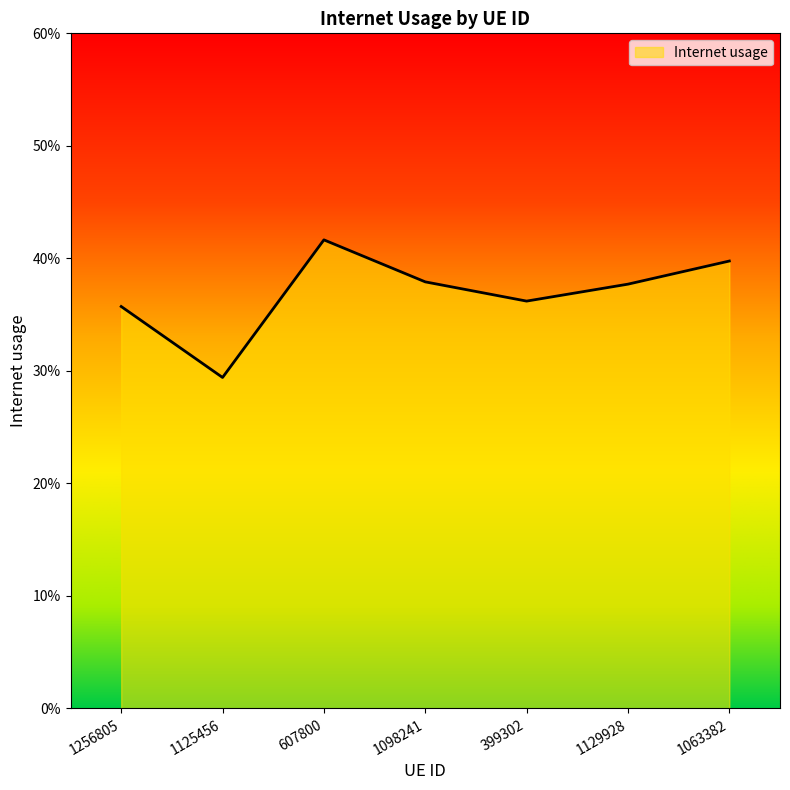

List the labels in order of value, smallest first.

1125456, 1256805, 399302, 1129928, 1098241, 1063382, 607800